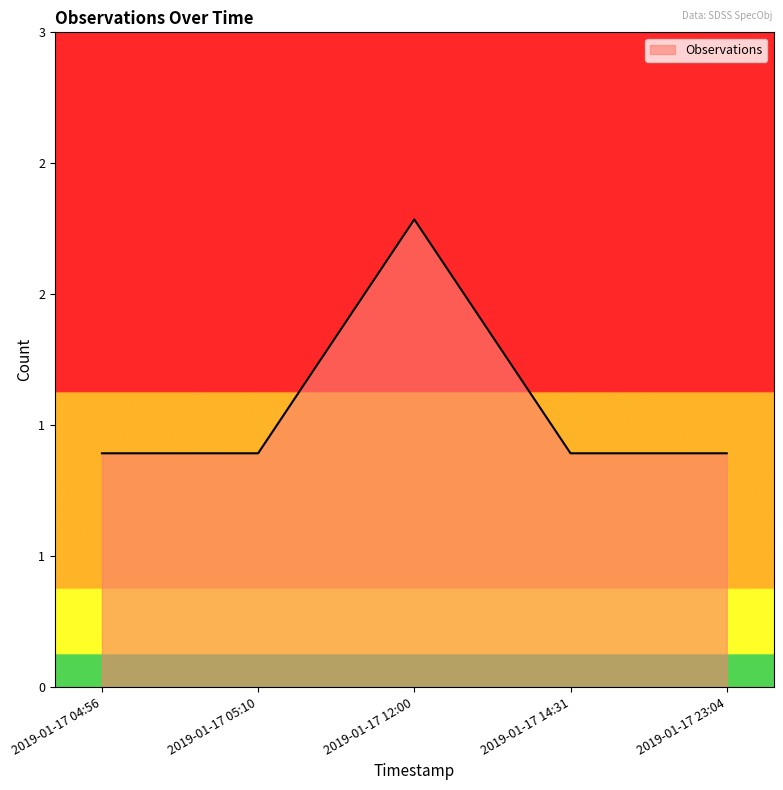

Does the chart display data point markers on the line(s)?

No